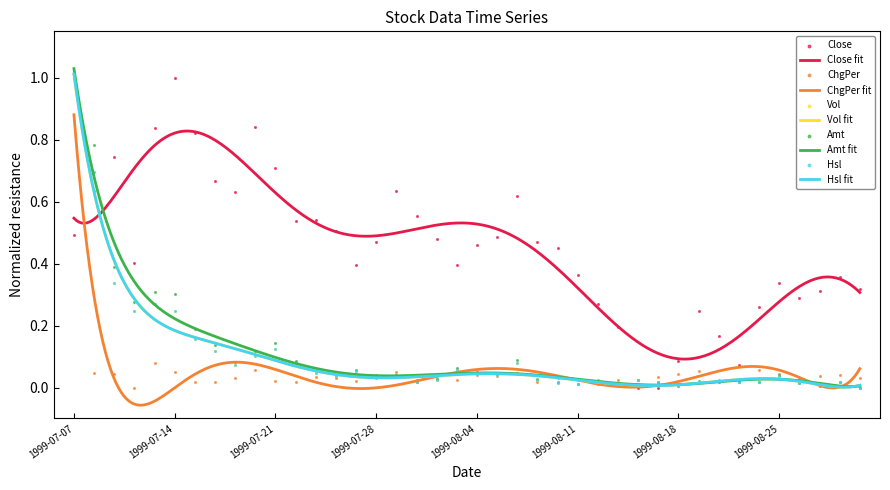

What is the total value across all series at 1999-07-15?

1.3